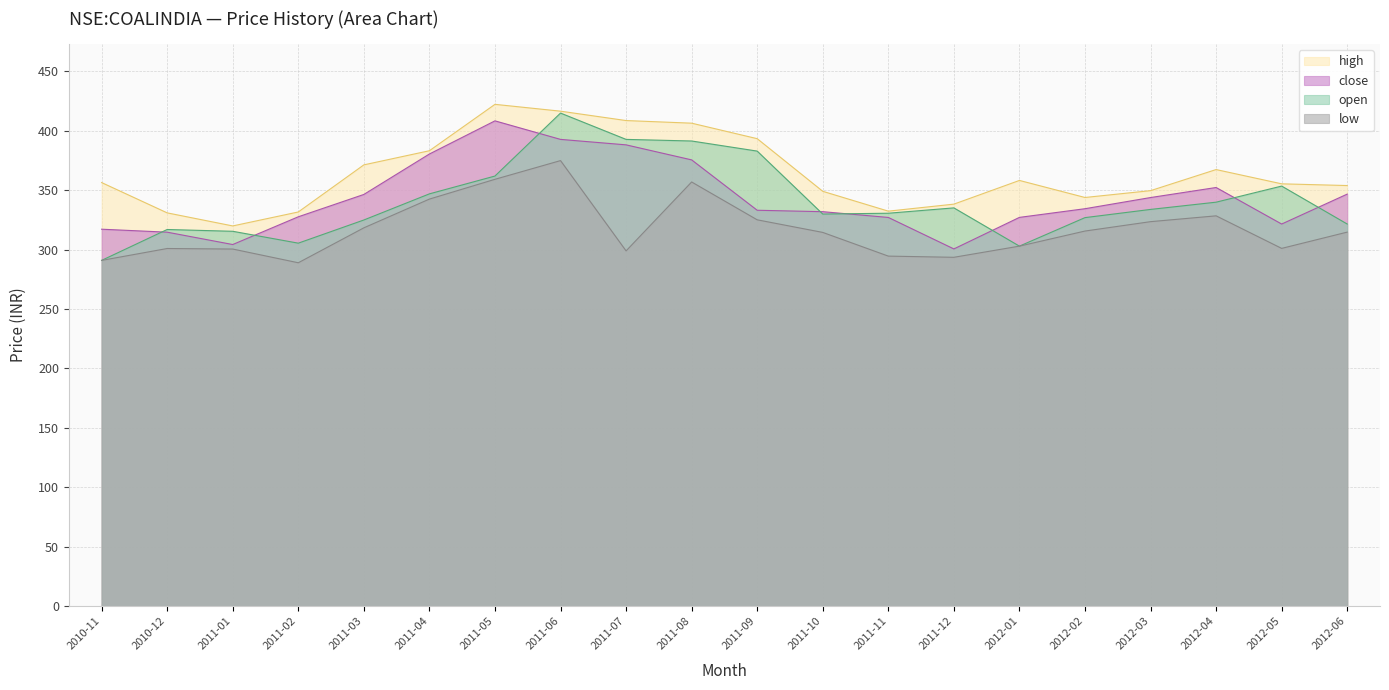

What is the lowest value of the low series?

289.0